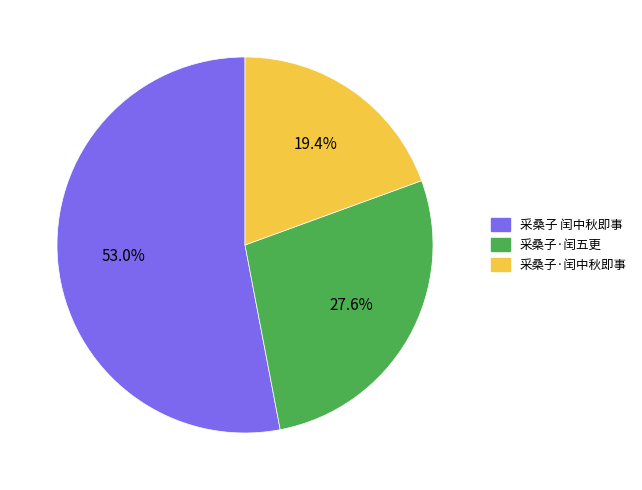

Combined, do 采桑子·闰中秋即事 and 采桑子 闰中秋即事 account for over 50%?

Yes